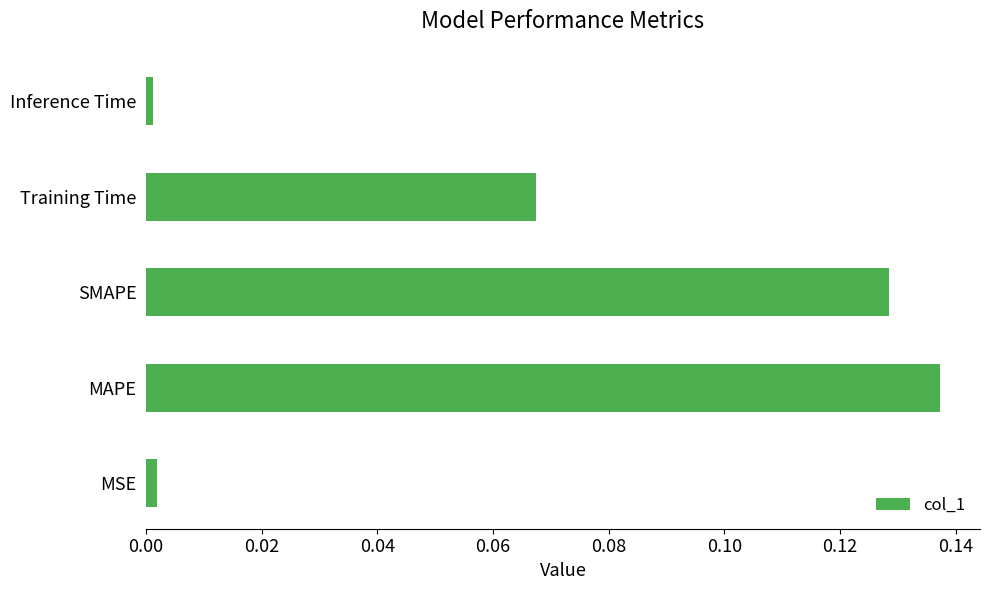

How many distinct data groups are displayed?

1